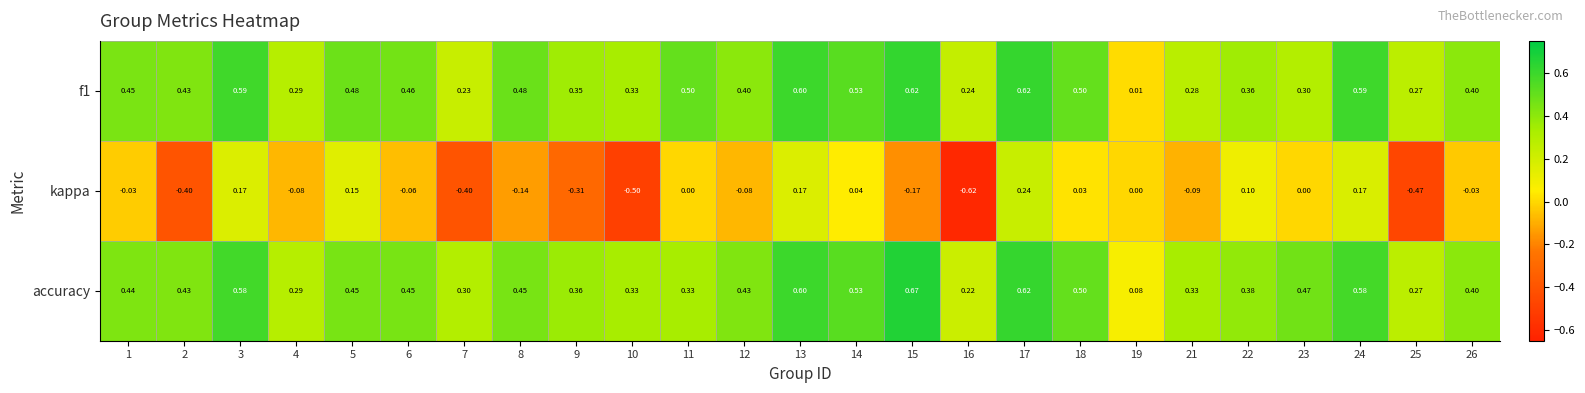

Which series has the largest range (max minus min)?

kappa